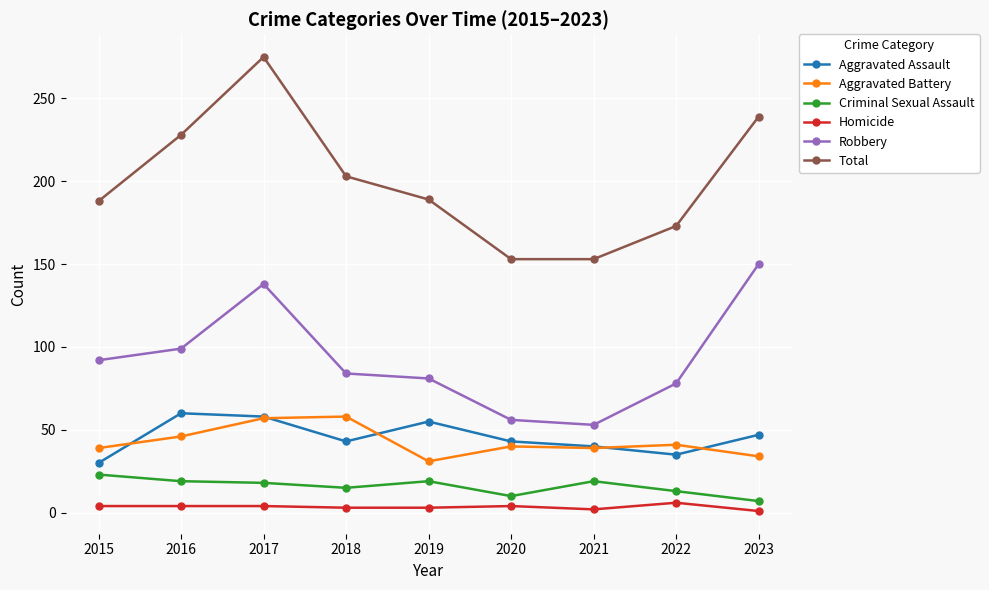

What is the value of the Robbery point at the 2nd from the left?

99